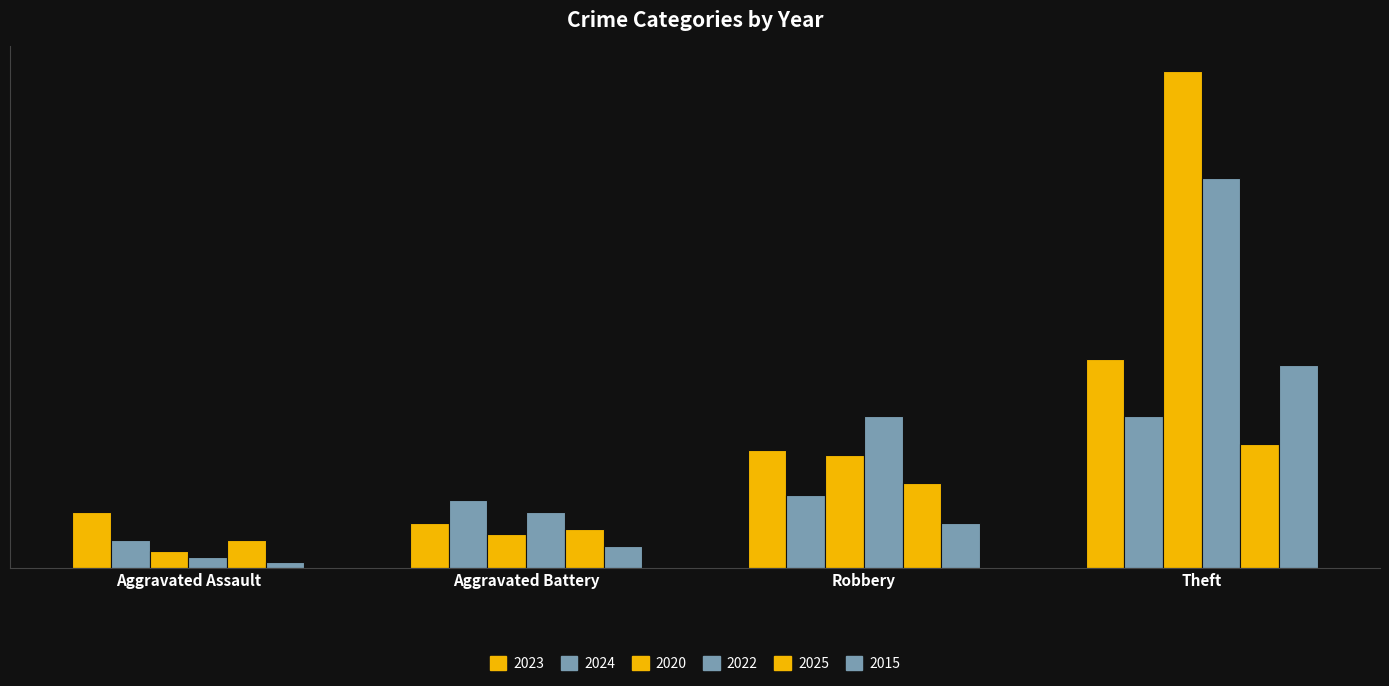

Is it true that 2023 equals 4 at Aggravated Assault?

False